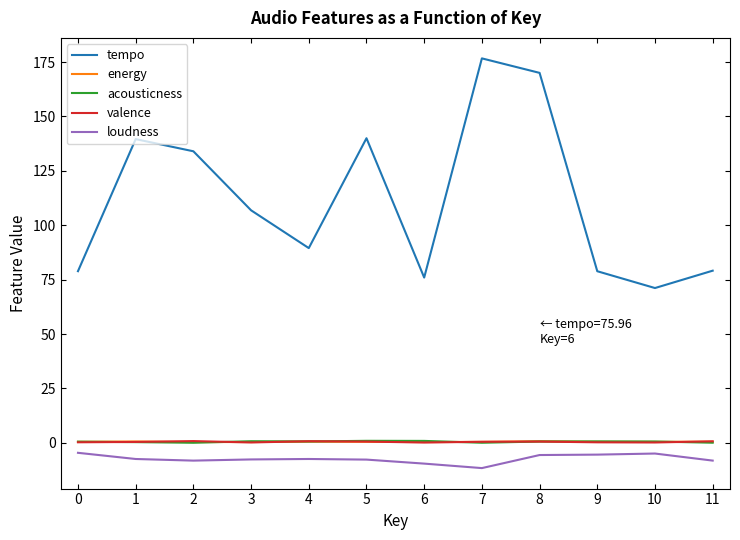

True or false: acousticness has a value of 0.5 at 0.

True